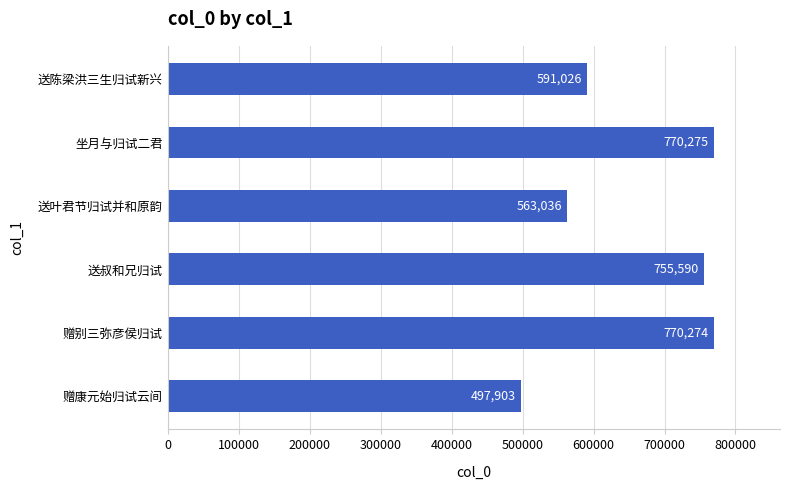

What is the maximum value shown in the chart?

770275